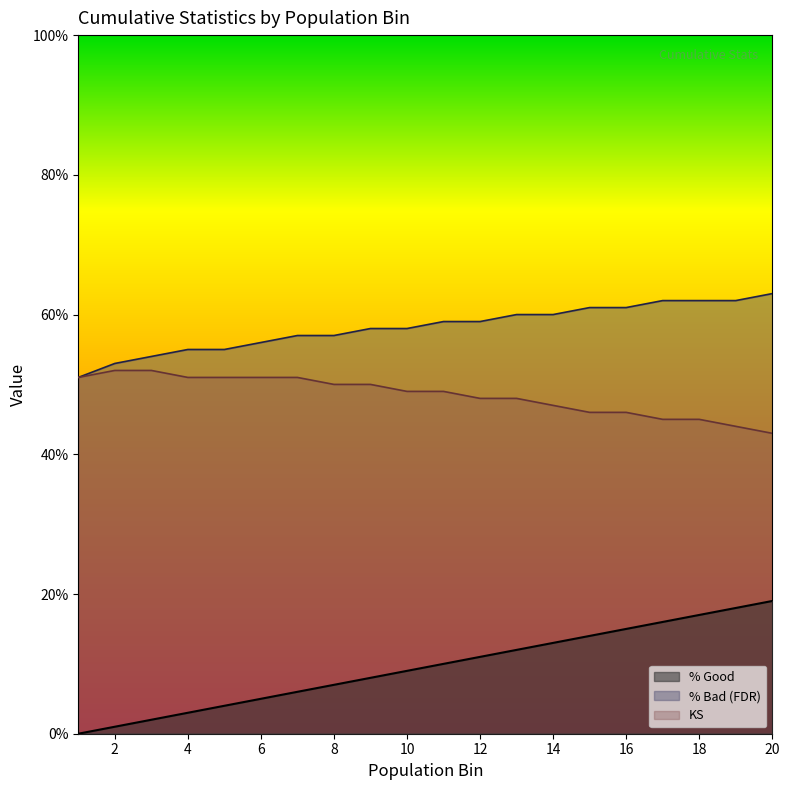

True or false: % Bad (FDR) has more than 2 points higher than both neighbors.

False